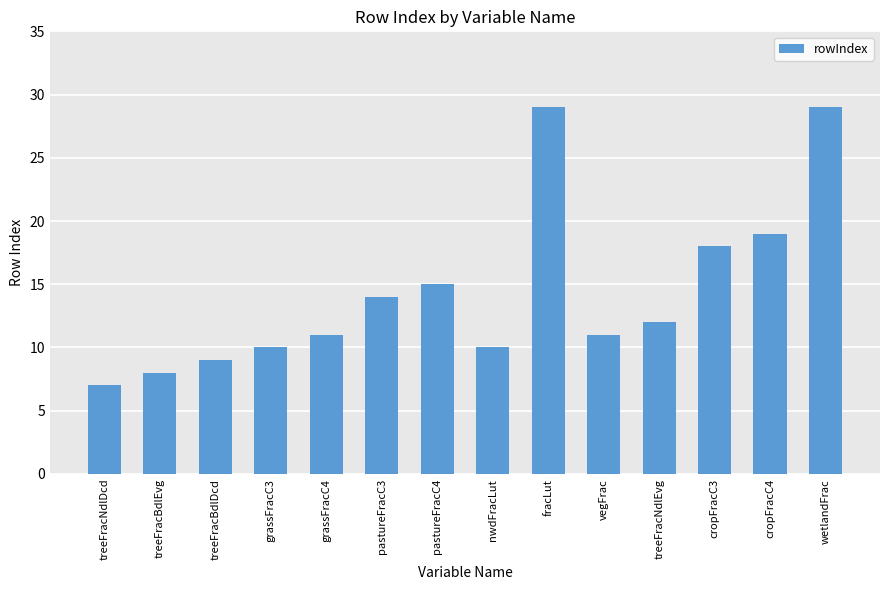

At which label is the value closest to 18?

cropFracC3